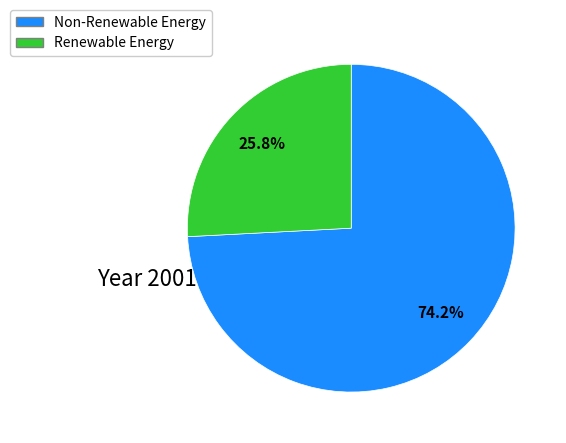

What percentage is NOT represented by Non-Renewable Energy?

25.8%